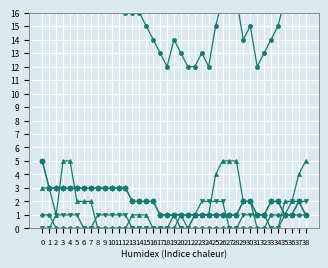

At which label is GE closest to 1?

2